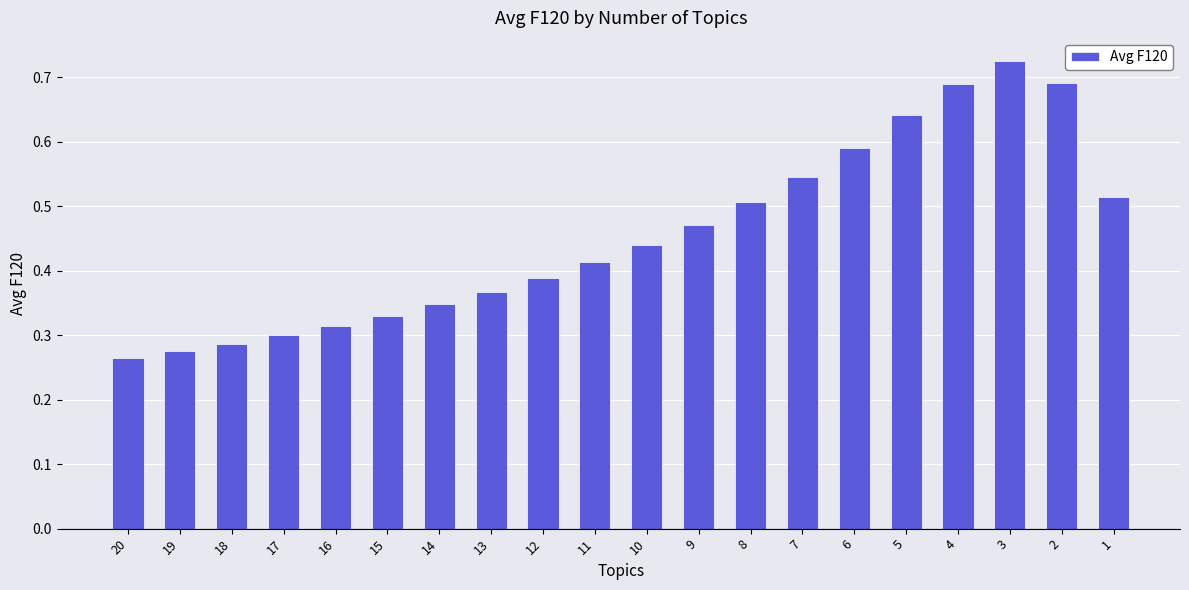

Which label corresponds to the largest value in the chart?

3